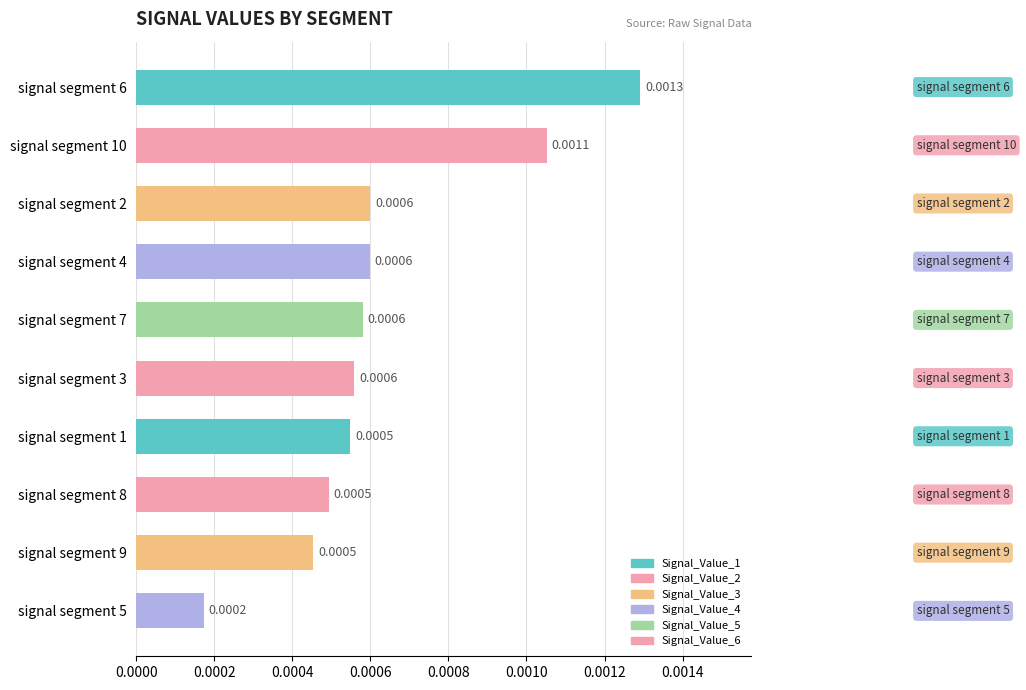

How many series are shown in this chart?

1